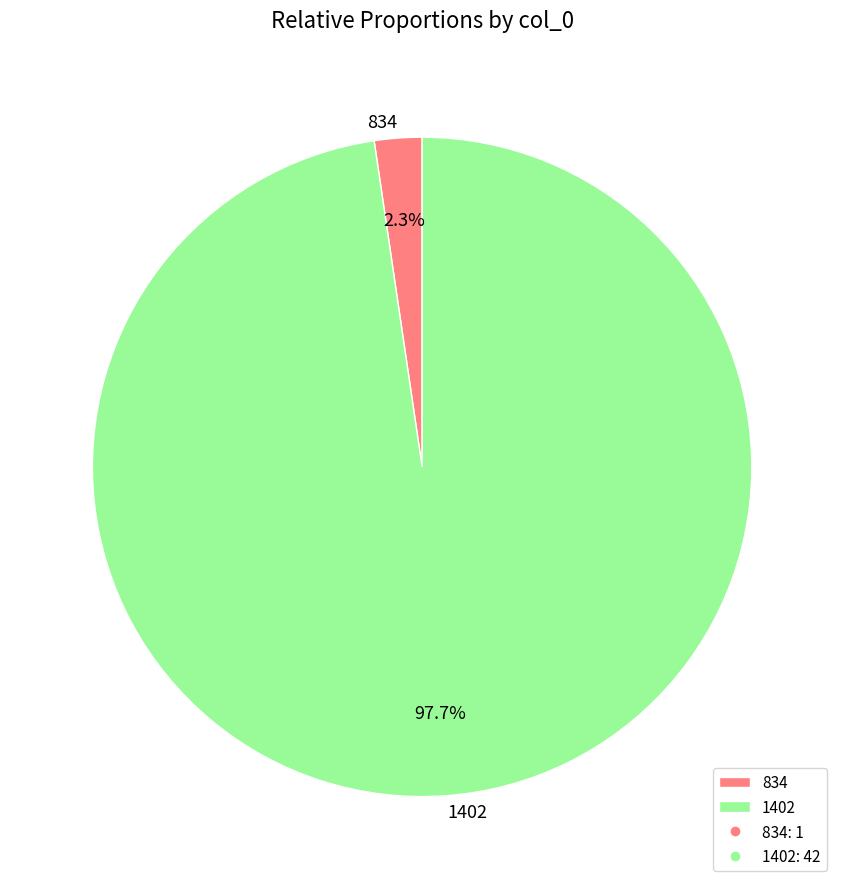

How many slices are in this pie chart?

2